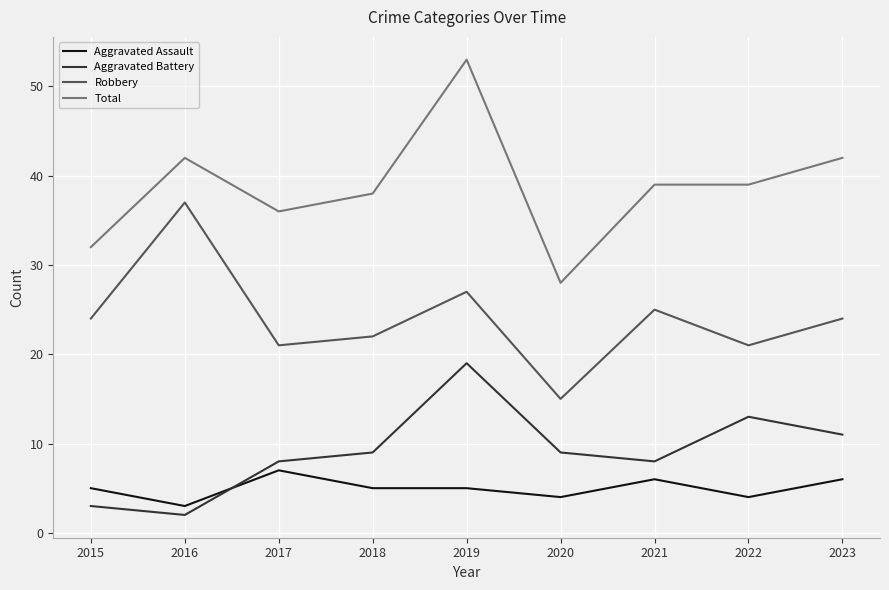

True or false: Total has a value of 42 at 2016.

True